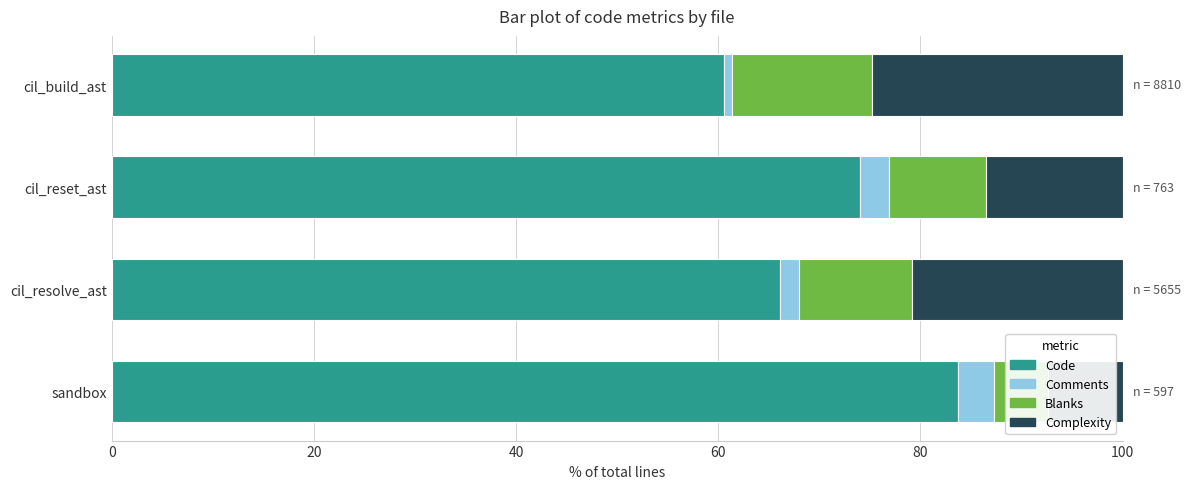

What are all the series names shown in the legend?

Code, Comments, Blanks, Complexity